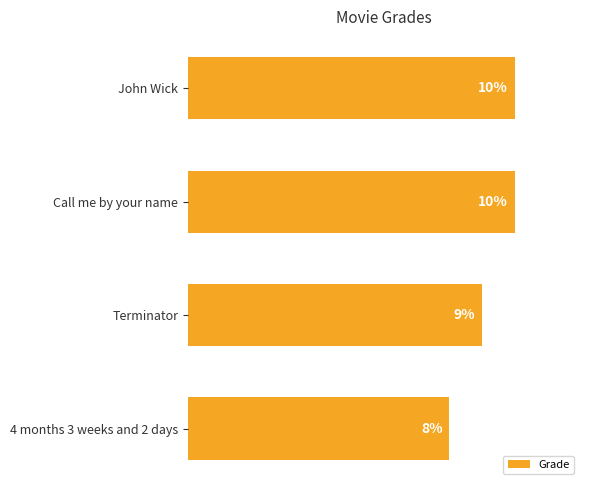

Between Call me by your name and 4 months 3 weeks and 2 days, which is larger?

Call me by your name